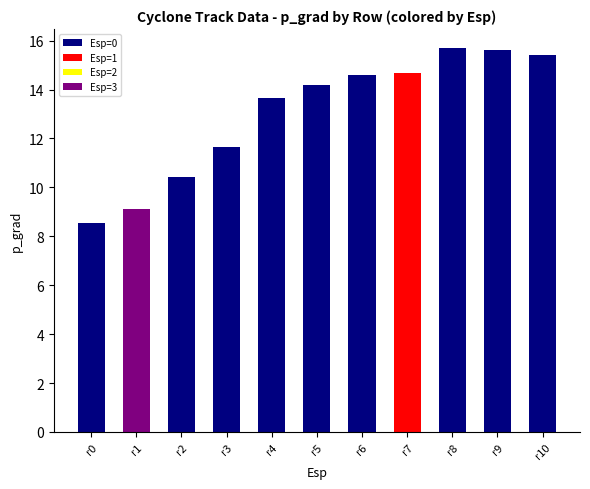

What is the approximate value at r7?

14.7